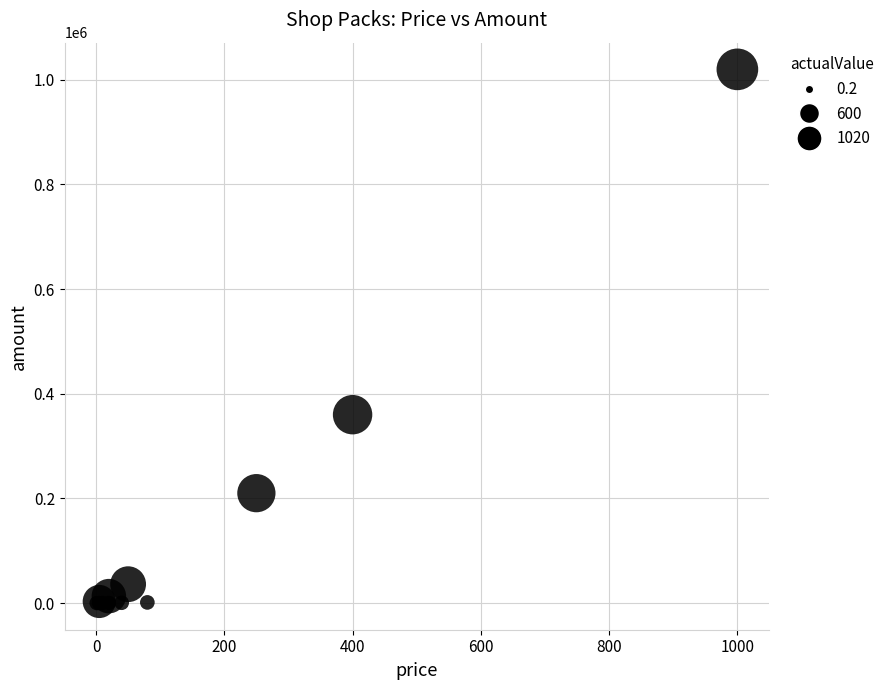

What Y value in the scatter plot is closest to 510000?

360000